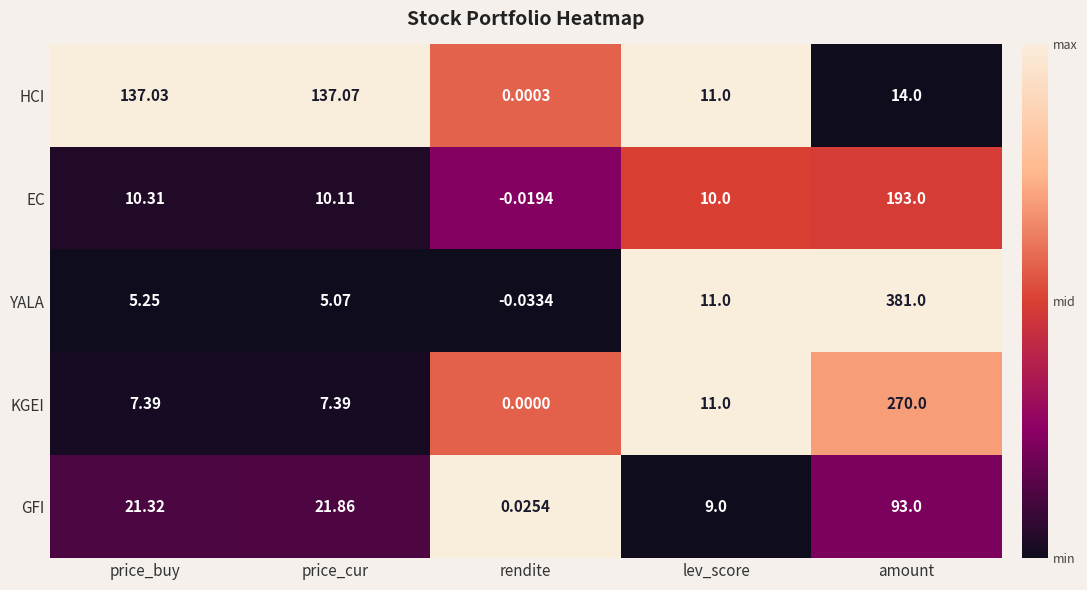

Where is HCI nearest to the value 68?

amount